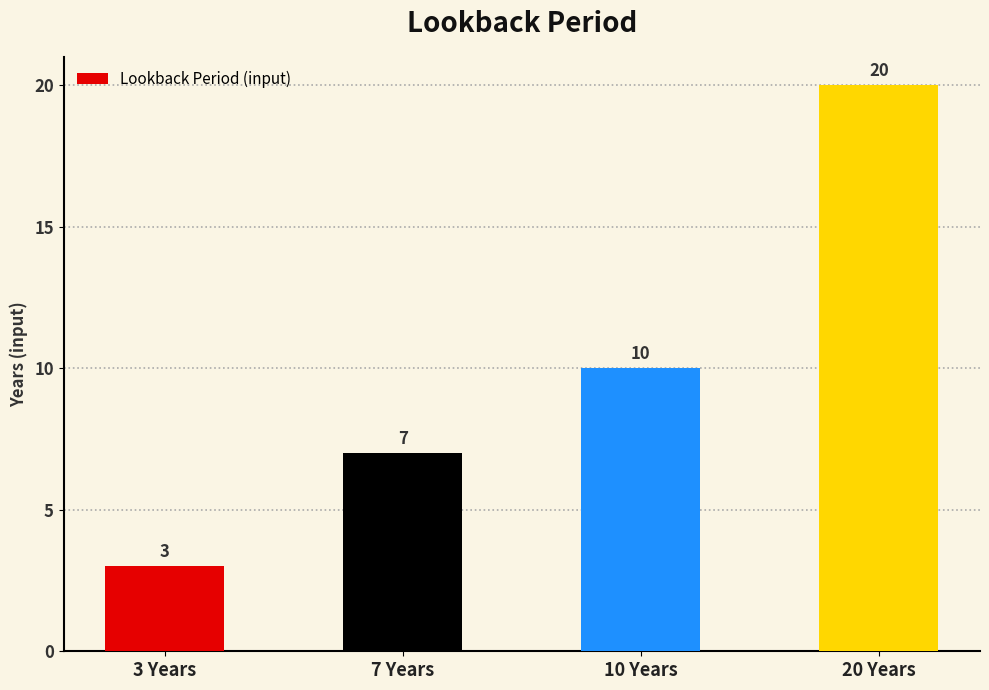

List the labels in order of value, largest first.

20 Years, 10 Years, 7 Years, 3 Years